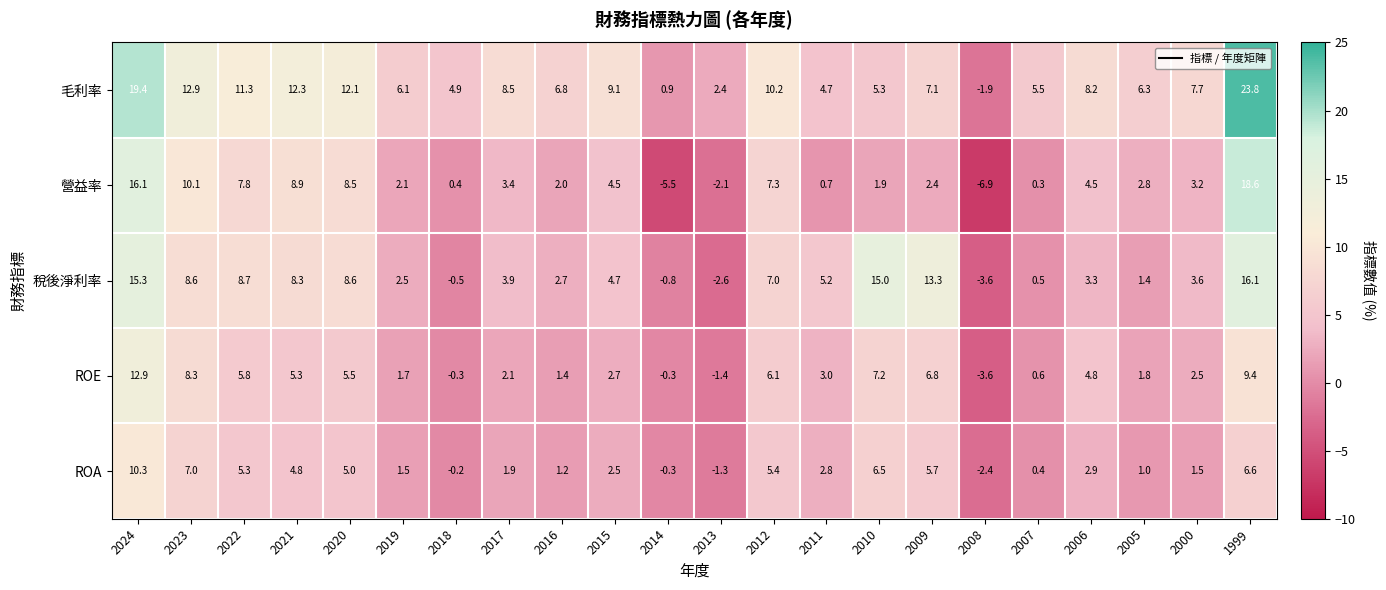

The value of 營益率 at 2007 is 0.3. True or false?

True